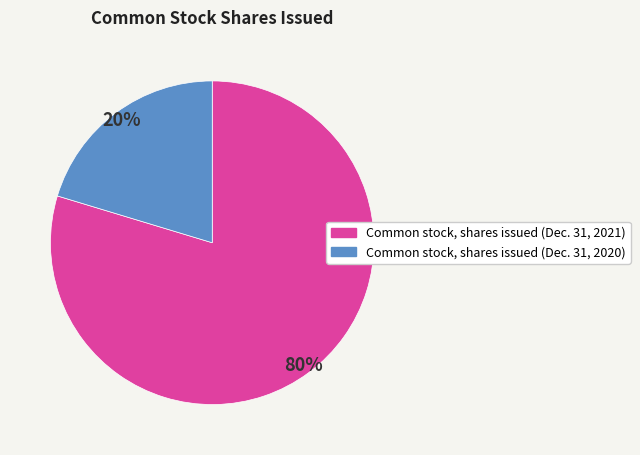

Which category has the biggest portion of the pie?

Common stock, shares issued (Dec. 31, 2021)